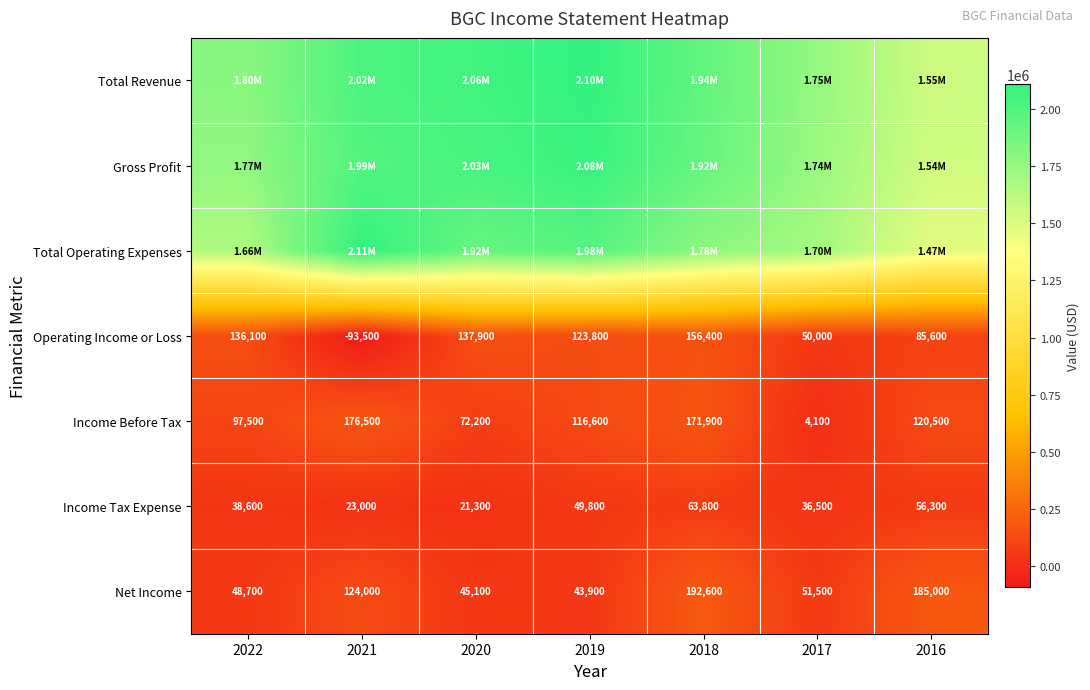

What is the difference between the maximum and minimum values in the Net Income series?

148700